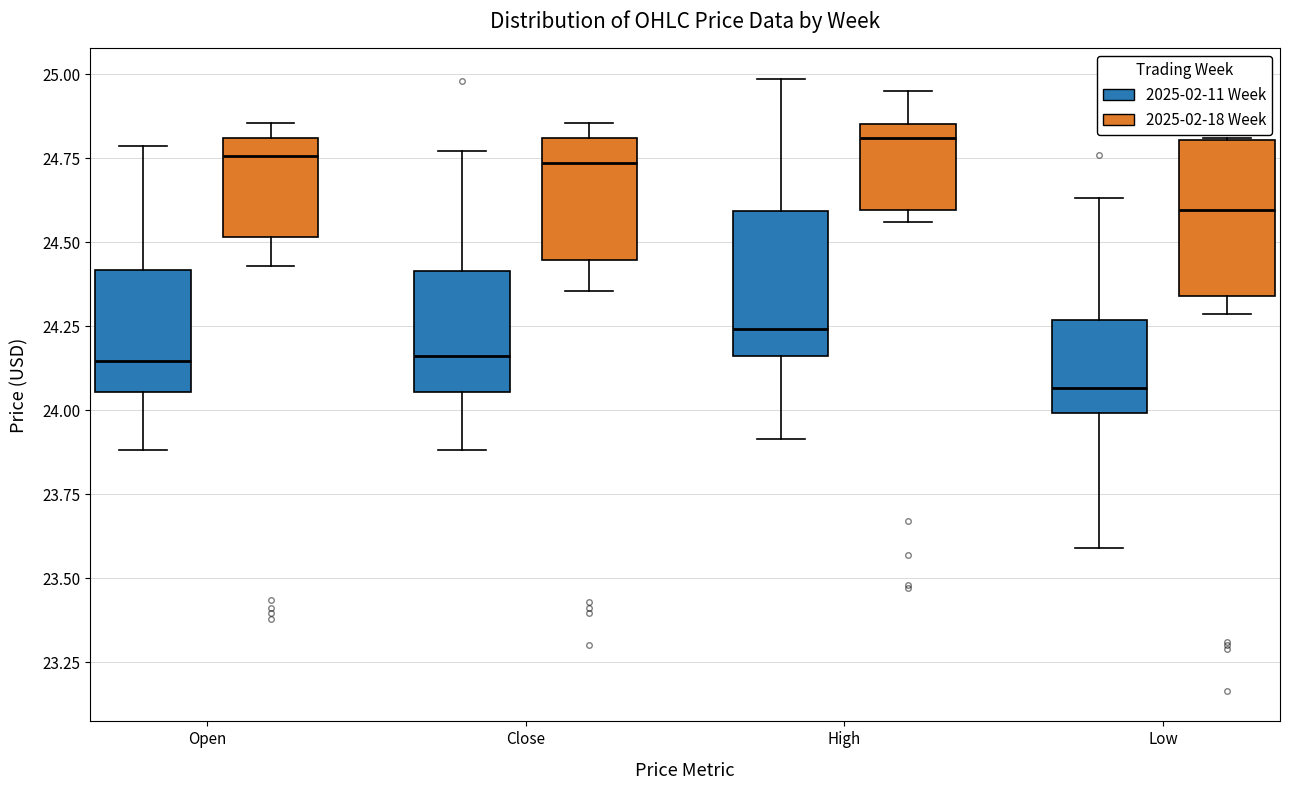

Reading left to right, read every box against the y-axis: the position of its median line, the range the box covers, and the ends of its whiskers. The values are not printed on the chart, so give them approximately, as read against the axis.

Open (2025-02-11 Week): median 24.15, box 24.05 to 24.40, whiskers 23.90 to 24.80
Open (2025-02-18 Week): median 24.75, box 24.50 to 24.80, whiskers 24.45 to 24.85
Close (2025-02-11 Week): median 24.15, box 24.05 to 24.40, whiskers 23.90 to 24.75
Close (2025-02-18 Week): median 24.75, box 24.45 to 24.80, whiskers 24.35 to 24.85
High (2025-02-11 Week): median 24.25, box 24.15 to 24.60, whiskers 23.90 to 25.00
High (2025-02-18 Week): median 24.80, box 24.60 to 24.85, whiskers 24.55 to 24.95
Low (2025-02-11 Week): median 24.05, box 24.00 to 24.25, whiskers 23.60 to 24.65
Low (2025-02-18 Week): median 24.60, box 24.35 to 24.80, whiskers 24.30 to 24.80